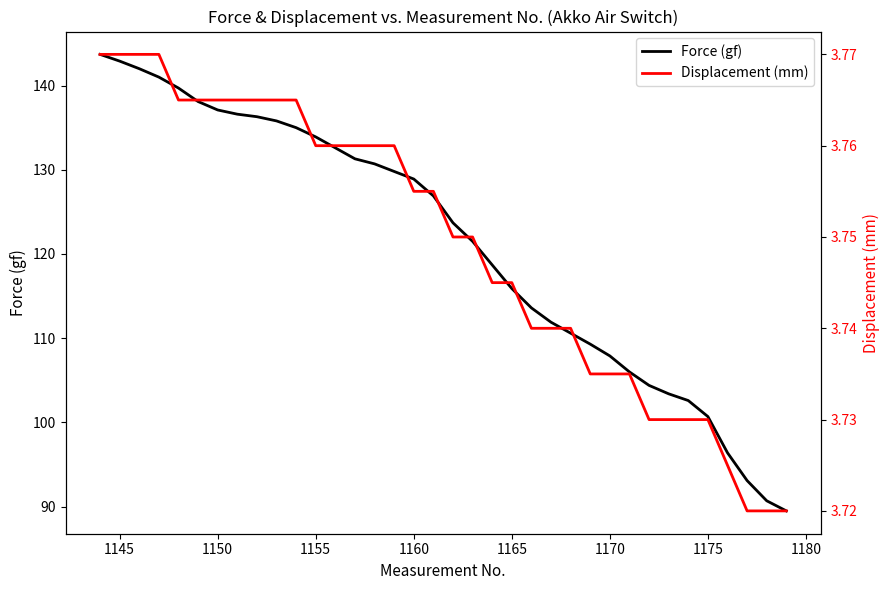

What is the lowest value of the Force (gf) series?

89.5